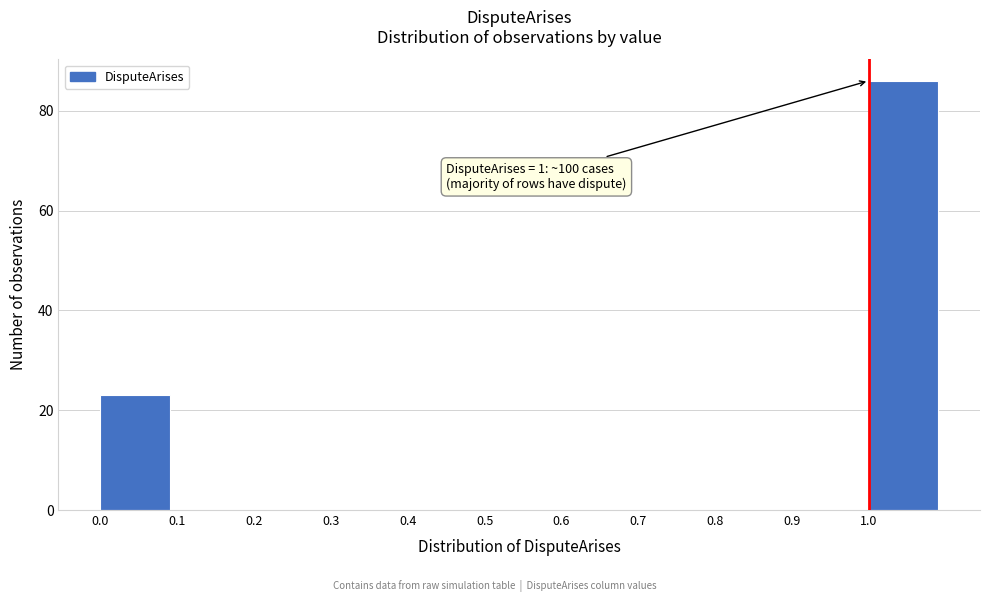

Over which range of the x-axis is the bar tallest?

1.0 to 1.1